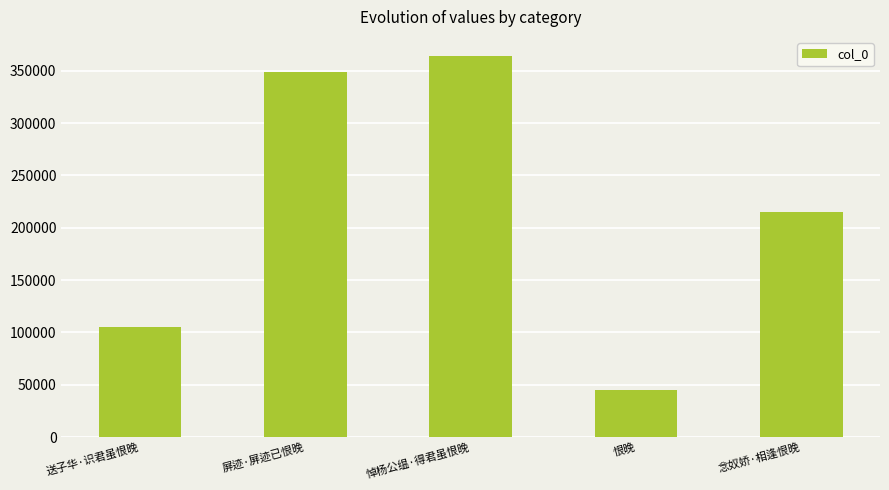

Which has a higher value, 悼杨公缊·得君虽恨晚 or 送子华·识君虽恨晚?

悼杨公缊·得君虽恨晚